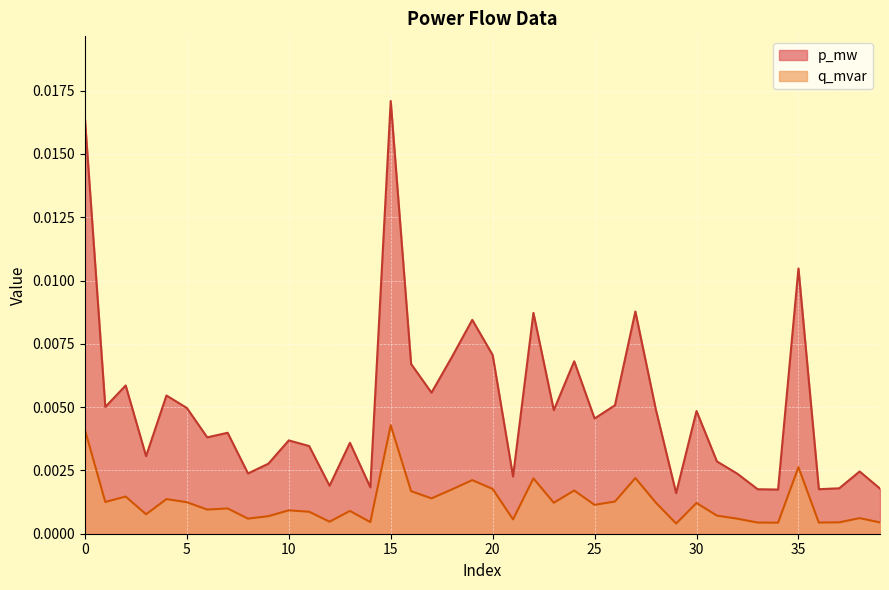

List the series in order of their overall mean, highest first.

p_mw, q_mvar